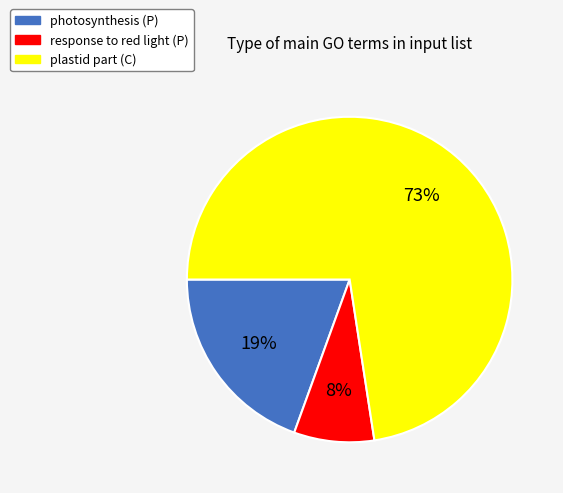

How many slices are in this pie chart?

3